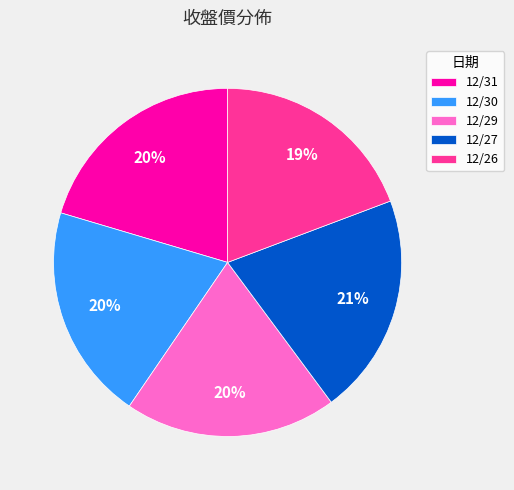

Do 12/30 and 12/29 together represent more than half of the pie?

No